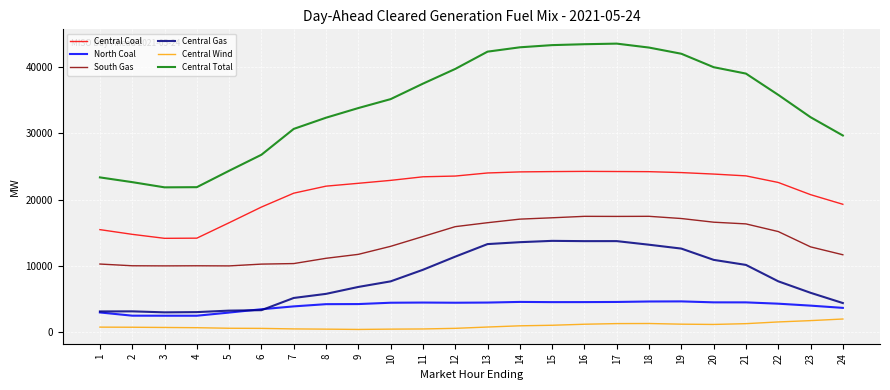

What is the sum of all Central Gas values?

198804.0